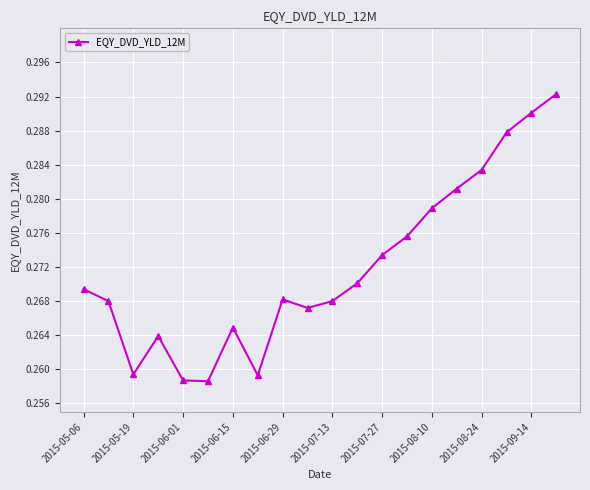

What is the sum of all values?

5.4